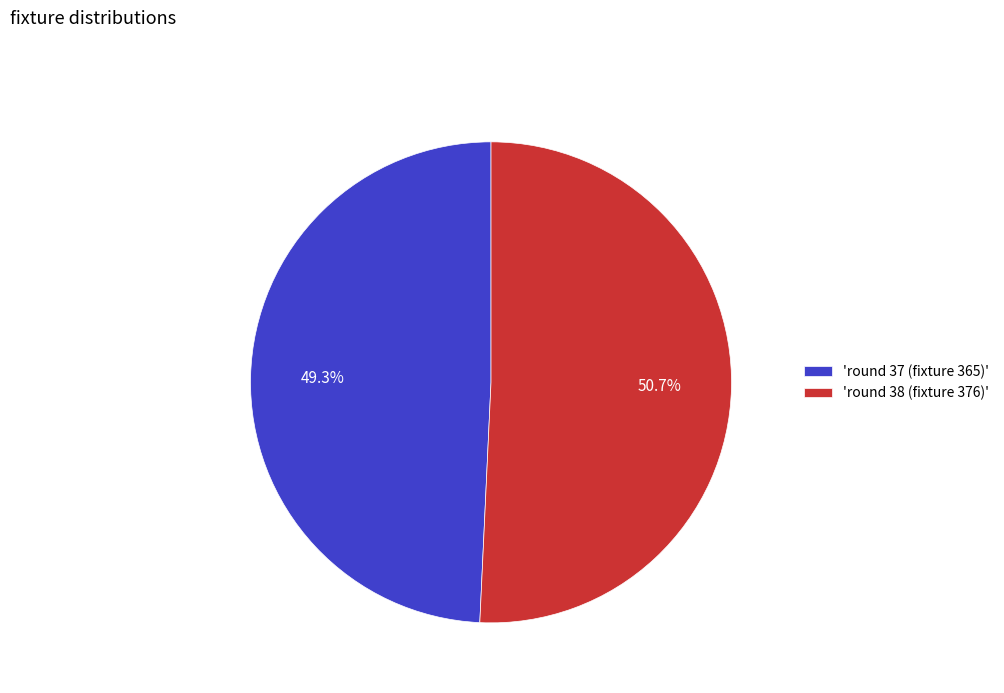

How much of the chart is everything except 'round 38 (fixture 376)'?

49.3%